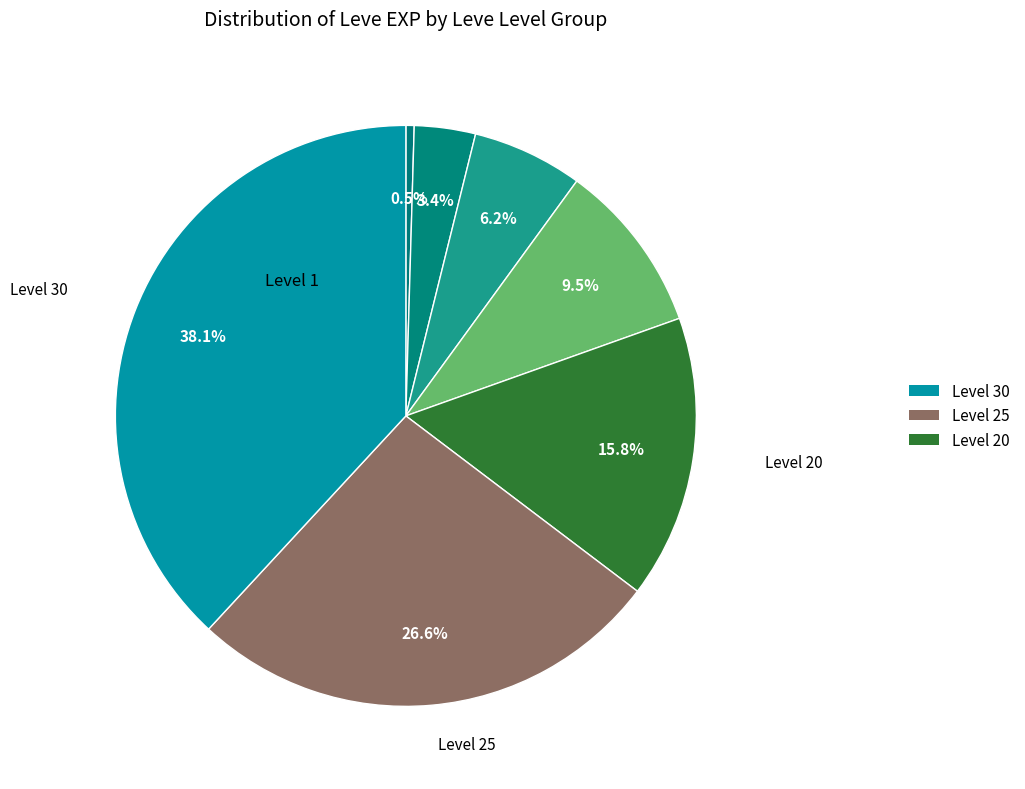

To the nearest percent, what is the difference between the largest and smallest slice percentages?

38%